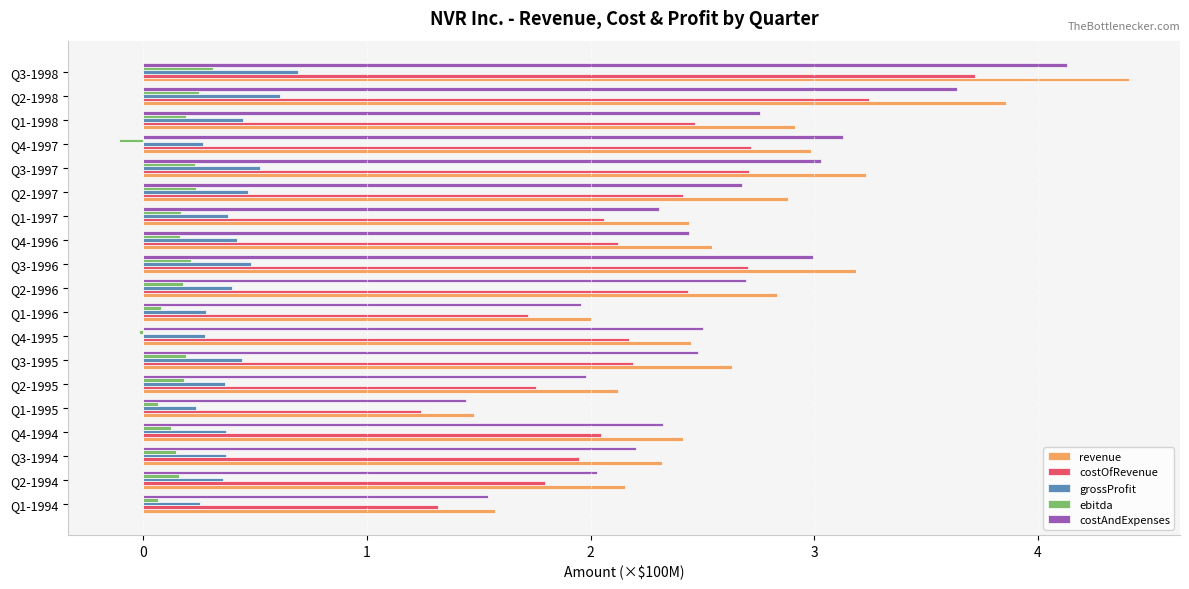

What is the difference between the maximum and second lowest values in the revenue series?

2.8